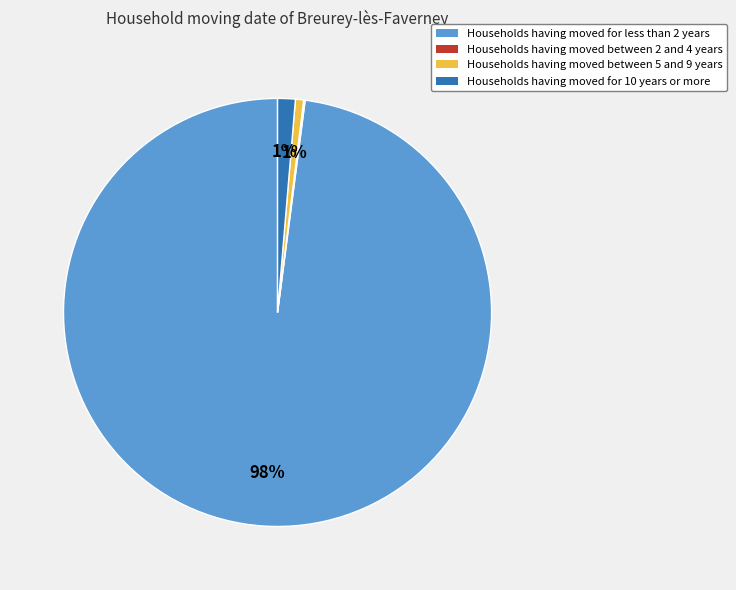

To the nearest percent, what is the difference between the largest and smallest slice percentages?

98%